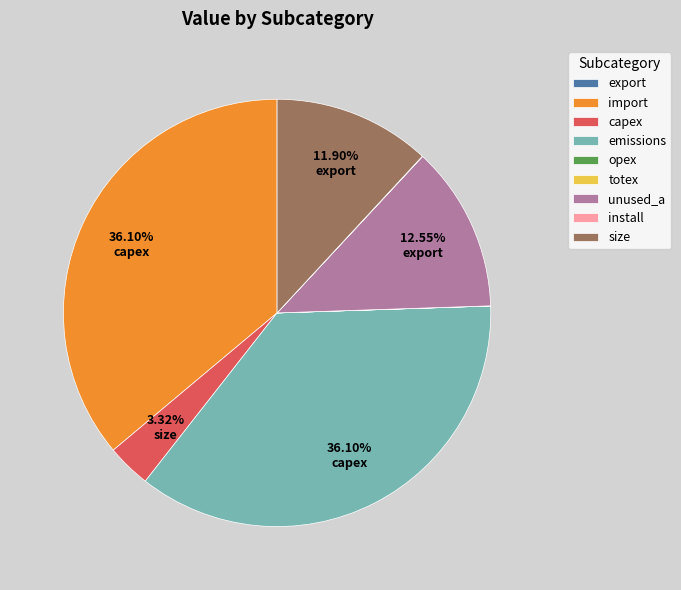

What percentage is the unused_a slice, to the nearest percent?

13%